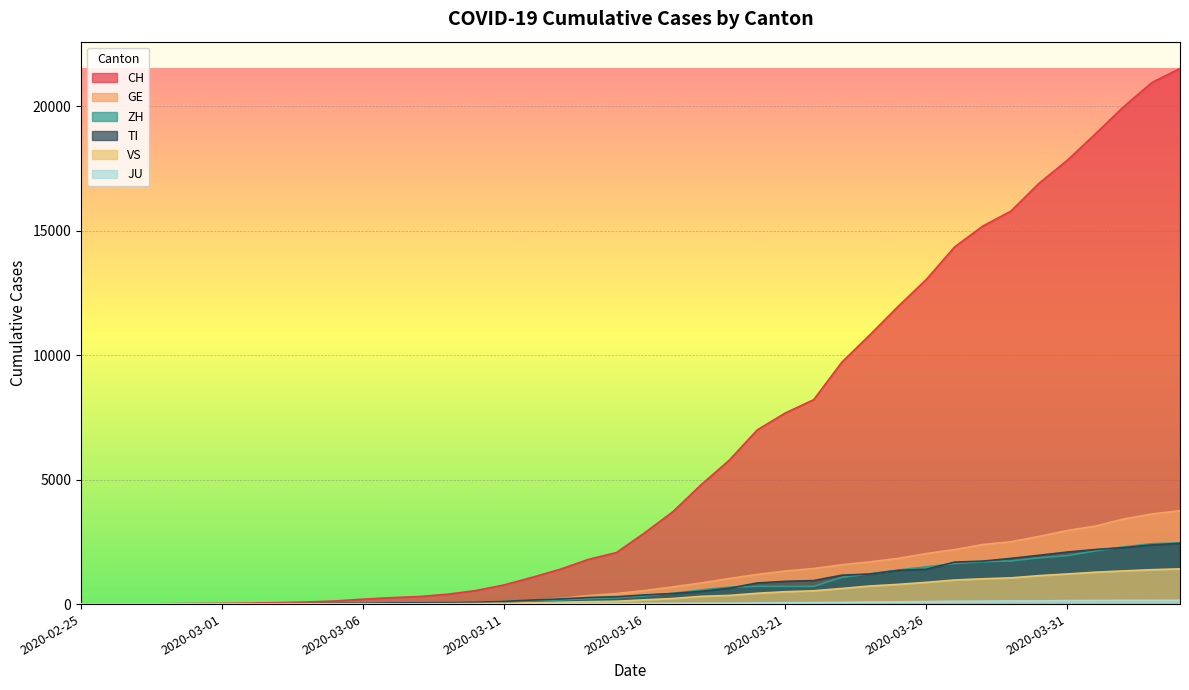

At which label does VS reach its peak?

2020-04-04